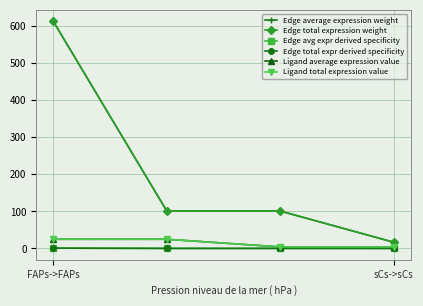

True or false: Edge avg expr derived specificity and Edge total expr derived specificity intersect in this chart.

False